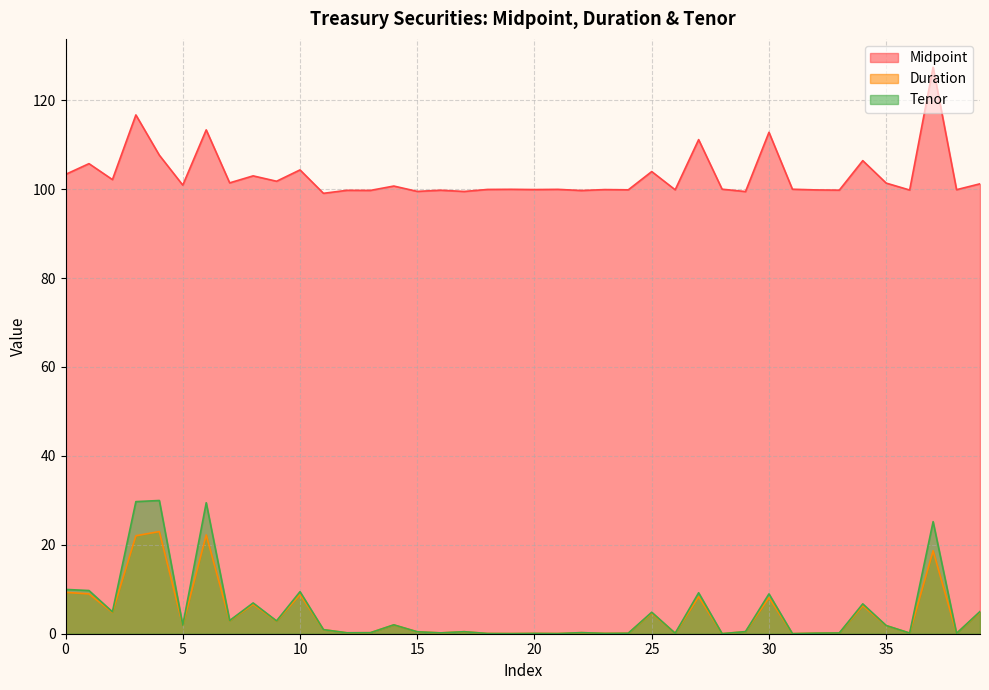

True or false: Midpoint and Tenor cross at least once.

False